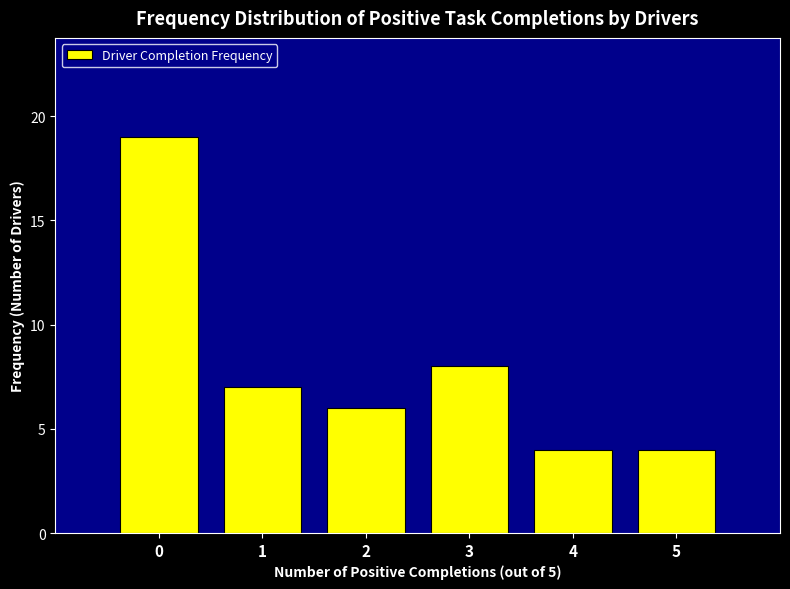

Reading left to right, what are all the values shown in this chart?

19	7	6	8	4	4